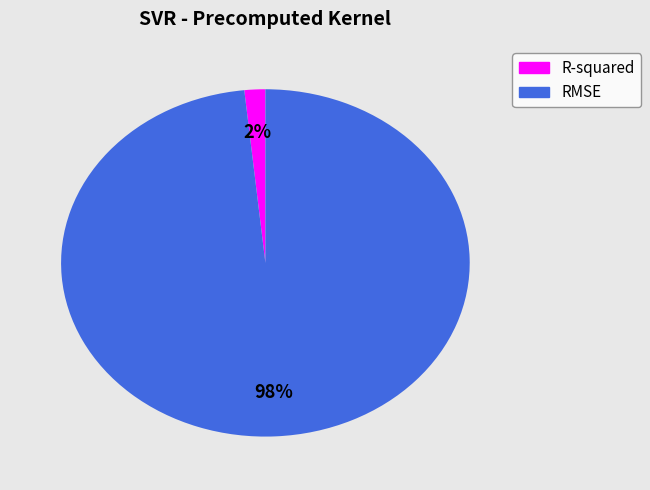

Rank the categories by value from lowest to highest.

R-squared, RMSE